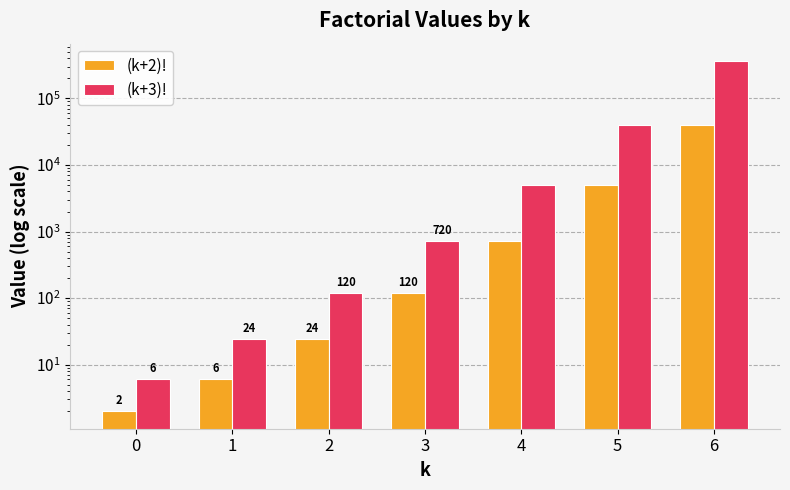

Are the bars grouped side by side (vs. stacked)?

Yes